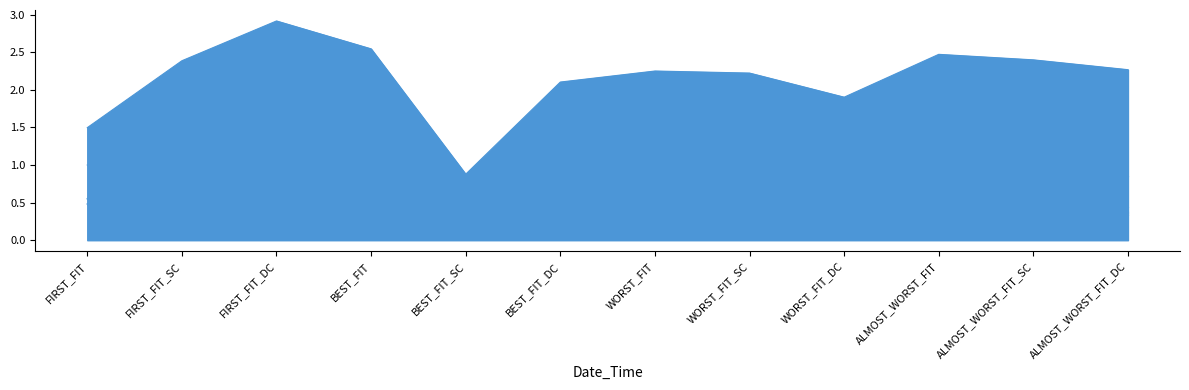

True or false: COLORC has a value of 0.5 at WORST_FIT_SC.

False